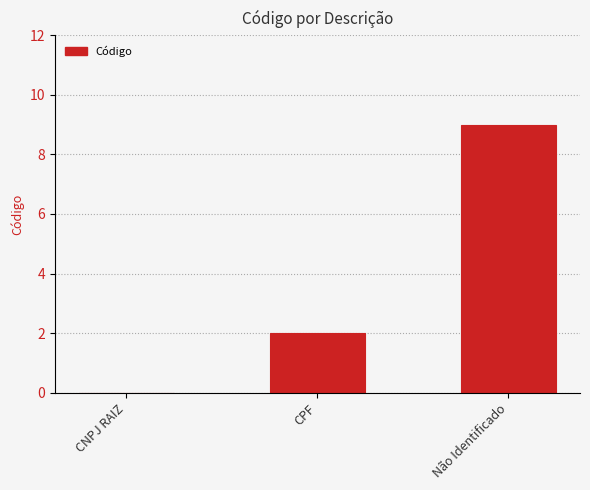

What is the greatest value displayed?

9